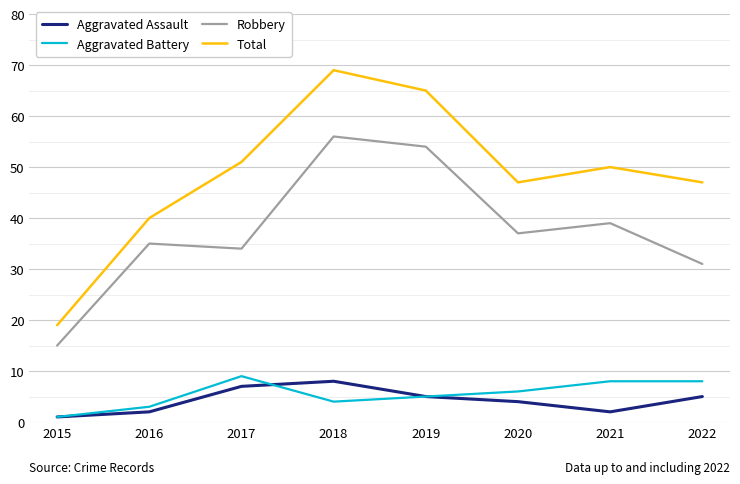

Reading left to right, what are all the values shown in this chart?

Aggravated Assault: 2015=1	2016=2	2017=7	2018=8	2019=5	2020=4	2021=2	2022=5
Aggravated Battery: 2015=1	2016=3	2017=9	2018=4	2019=5	2020=6	2021=8	2022=8
Robbery: 2015=15	2016=35	2017=34	2018=56	2019=54	2020=37	2021=39	2022=31
Total: 2015=19	2016=40	2017=51	2018=69	2019=65	2020=47	2021=50	2022=47